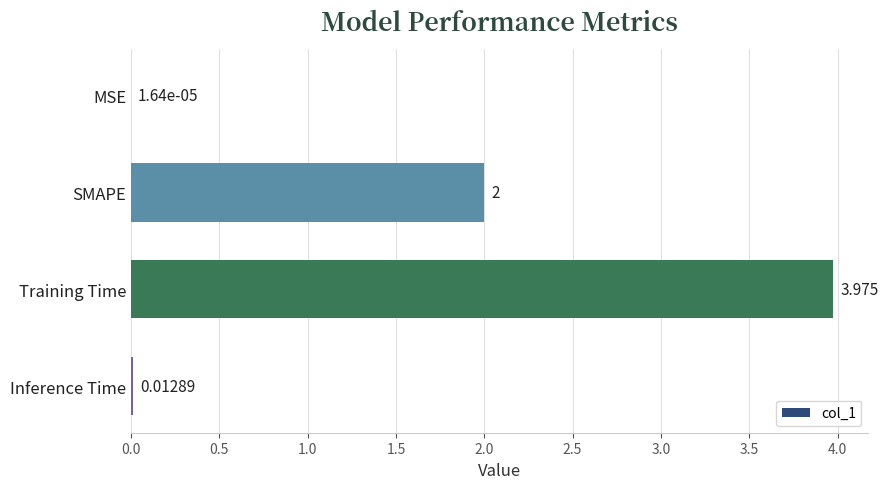

Are the bars horizontal?

Yes